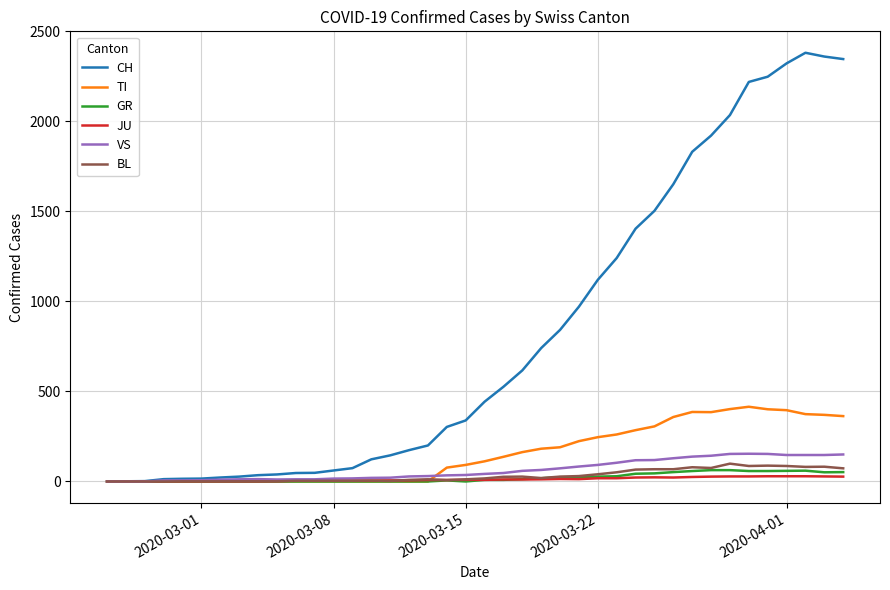

What is the highest value of the TI series?

415